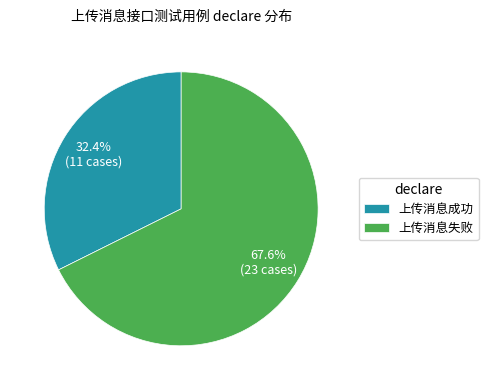

Which has a higher value, 上传消息失败 or 上传消息成功?

上传消息失败